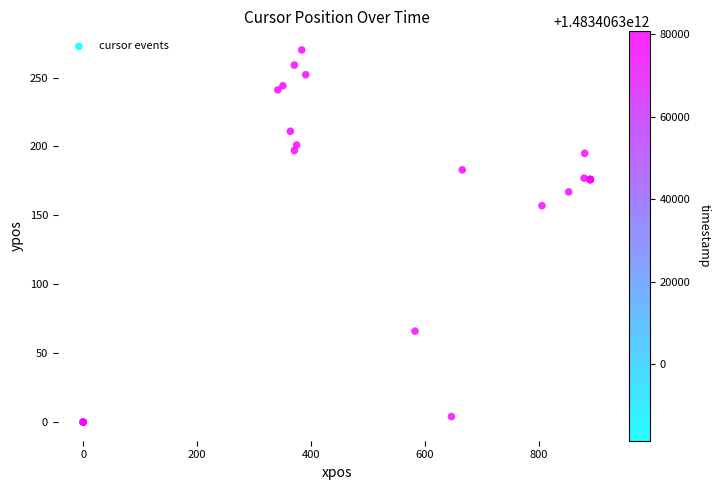

What Y value in the scatter plot is closest to 135?

157